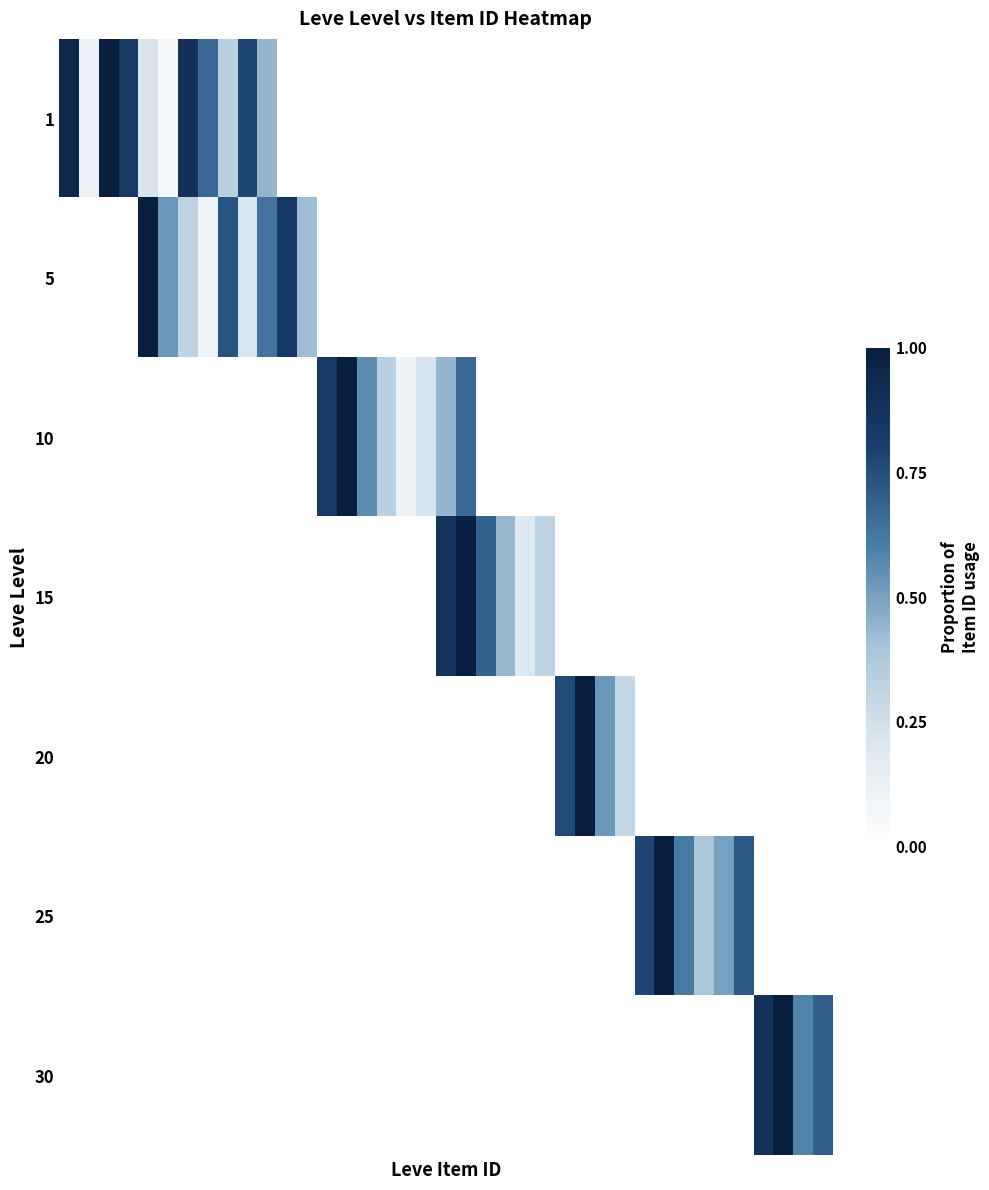

Reading left to right, list all the values displayed in this chart.

1: 0.9	0.1	1.0	0.8	0.2	0.1	0.9	0.7	0.3	0.8	0.4	0.0	0.0	0.0	0.0	0.0	0.0	0.0	0.0	0.0	0.0	0.0	0.0	0.0	0.0	0.0	0.0	0.0	0.0	0.0	0.0	0.0	0.0	0.0	0.0	0.0	0.0	0.0	0.0
5: 0.0	0.0	0.0	0.0	1.0	0.5	0.3	0.1	0.7	0.2	0.6	0.8	0.4	0.0	0.0	0.0	0.0	0.0	0.0	0.0	0.0	0.0	0.0	0.0	0.0	0.0	0.0	0.0	0.0	0.0	0.0	0.0	0.0	0.0	0.0	0.0	0.0	0.0	0.0
10: 0.0	0.0	0.0	0.0	0.0	0.0	0.0	0.0	0.0	0.0	0.0	0.0	0.0	0.8	1.0	0.6	0.3	0.1	0.2	0.4	0.7	0.0	0.0	0.0	0.0	0.0	0.0	0.0	0.0	0.0	0.0	0.0	0.0	0.0	0.0	0.0	0.0	0.0	0.0
15: 0.0	0.0	0.0	0.0	0.0	0.0	0.0	0.0	0.0	0.0	0.0	0.0	0.0	0.0	0.0	0.0	0.0	0.0	0.0	0.9	1.0	0.7	0.4	0.2	0.3	0.0	0.0	0.0	0.0	0.0	0.0	0.0	0.0	0.0	0.0	0.0	0.0	0.0	0.0
20: 0.0	0.0	0.0	0.0	0.0	0.0	0.0	0.0	0.0	0.0	0.0	0.0	0.0	0.0	0.0	0.0	0.0	0.0	0.0	0.0	0.0	0.0	0.0	0.0	0.0	0.8	1.0	0.5	0.3	0.0	0.0	0.0	0.0	0.0	0.0	0.0	0.0	0.0	0.0
25: 0.0	0.0	0.0	0.0	0.0	0.0	0.0	0.0	0.0	0.0	0.0	0.0	0.0	0.0	0.0	0.0	0.0	0.0	0.0	0.0	0.0	0.0	0.0	0.0	0.0	0.0	0.0	0.0	0.0	0.8	1.0	0.6	0.4	0.5	0.7	0.0	0.0	0.0	0.0
30: 0.0	0.0	0.0	0.0	0.0	0.0	0.0	0.0	0.0	0.0	0.0	0.0	0.0	0.0	0.0	0.0	0.0	0.0	0.0	0.0	0.0	0.0	0.0	0.0	0.0	0.0	0.0	0.0	0.0	0.0	0.0	0.0	0.0	0.0	0.0	0.9	1.0	0.6	0.7